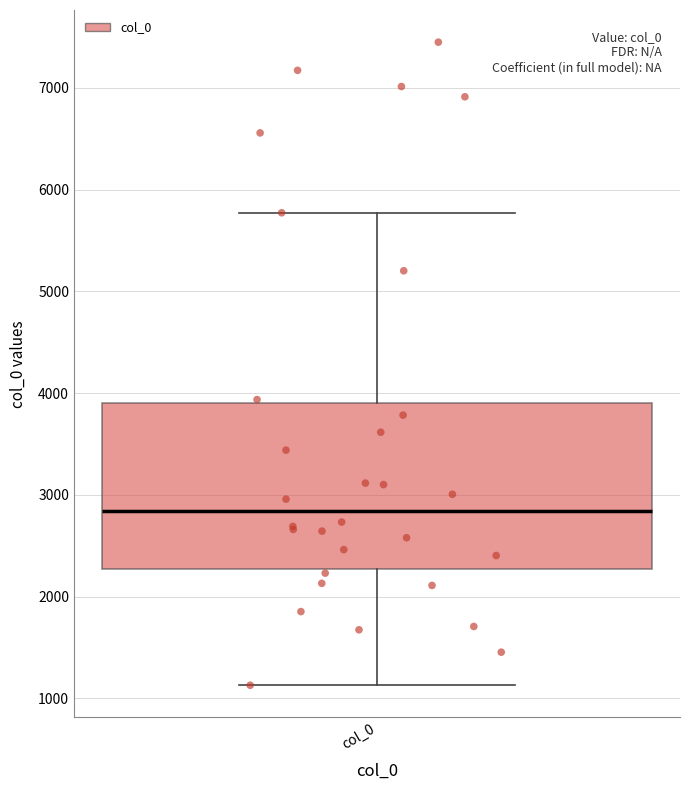

Where does the lower whisker of the box for col_0 end on the y-axis? The values are not printed on the chart, so give them approximately, as read against the axis.

1100